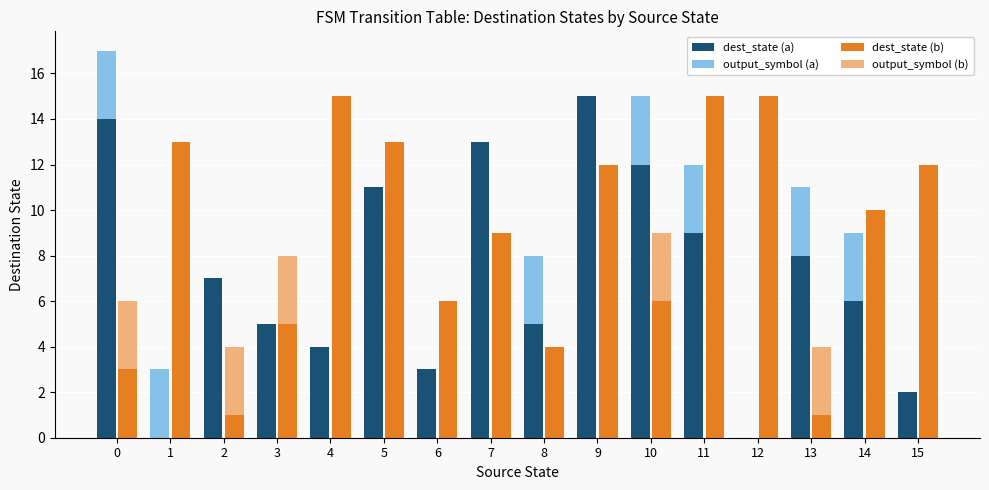

Reading left to right, list all the values displayed in this chart.

dest_state (a): 0=14	1=0	2=7	3=5	4=4	5=11	6=3	7=13	8=5	9=15	10=12	11=9	12=0	13=8	14=6	15=2
output_symbol (a): 0=3	1=3	2=0	3=0	4=0	5=0	6=0	7=0	8=3	9=0	10=3	11=3	12=0	13=3	14=3	15=0
dest_state (b): 0=3	1=13	2=1	3=5	4=15	5=13	6=6	7=9	8=4	9=12	10=6	11=15	12=15	13=1	14=10	15=12
output_symbol (b): 0=3	1=0	2=3	3=3	4=0	5=0	6=0	7=0	8=0	9=0	10=3	11=0	12=0	13=3	14=0	15=0